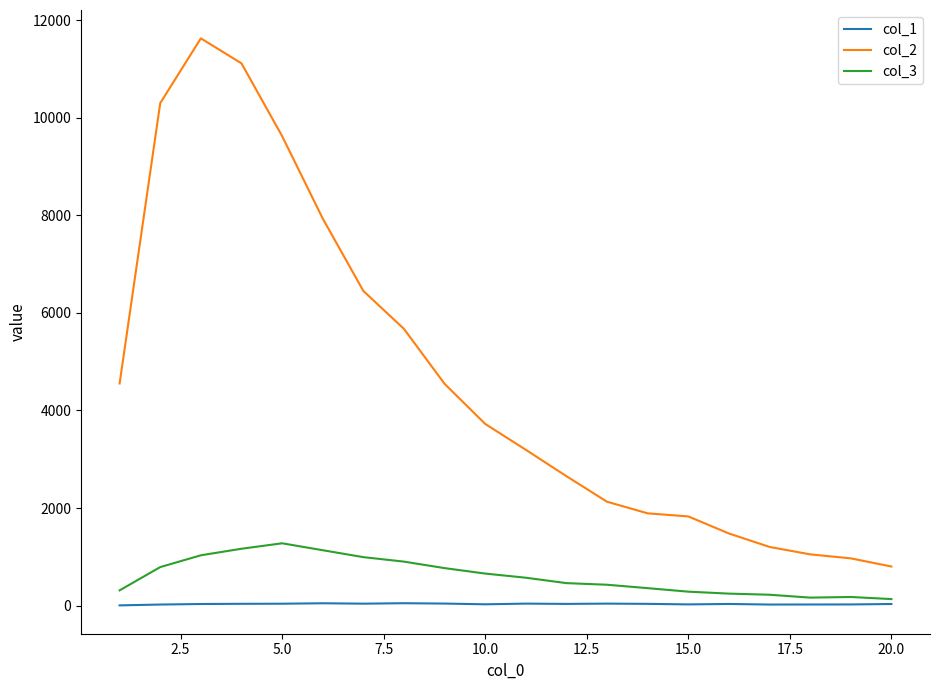

How many values in the col_2 series are below 3725?

10